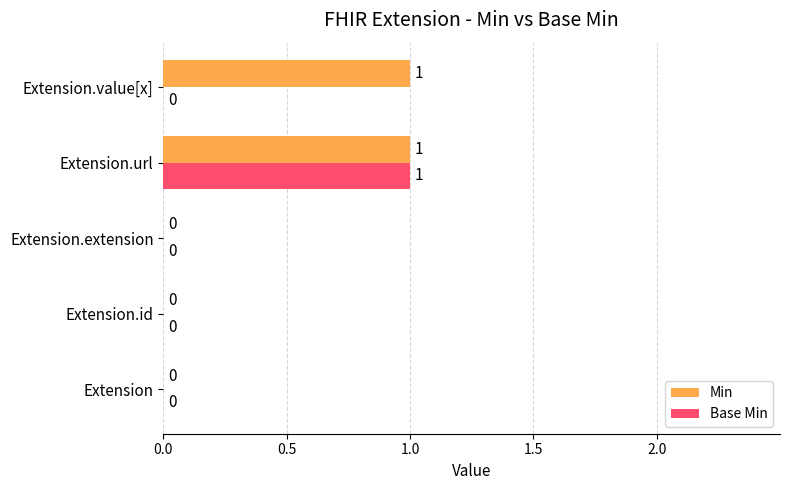

Count the number of data series in this chart.

2